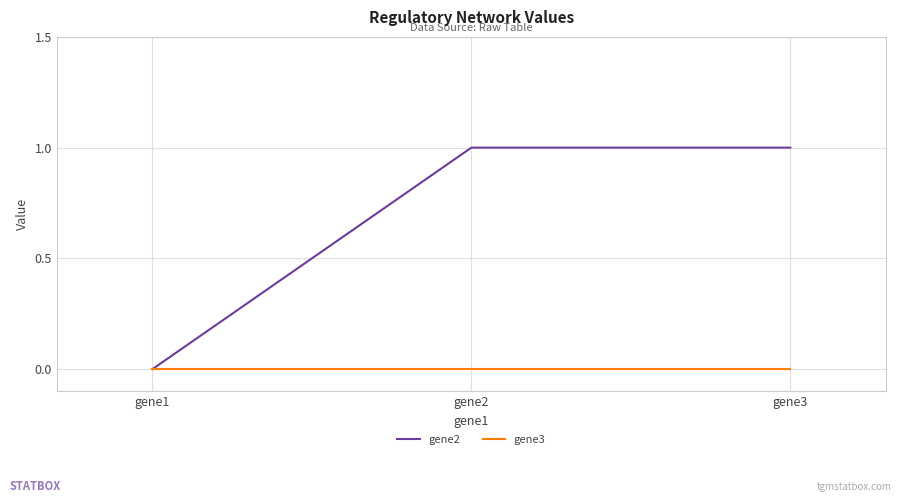

Count the number of data series in this chart.

2